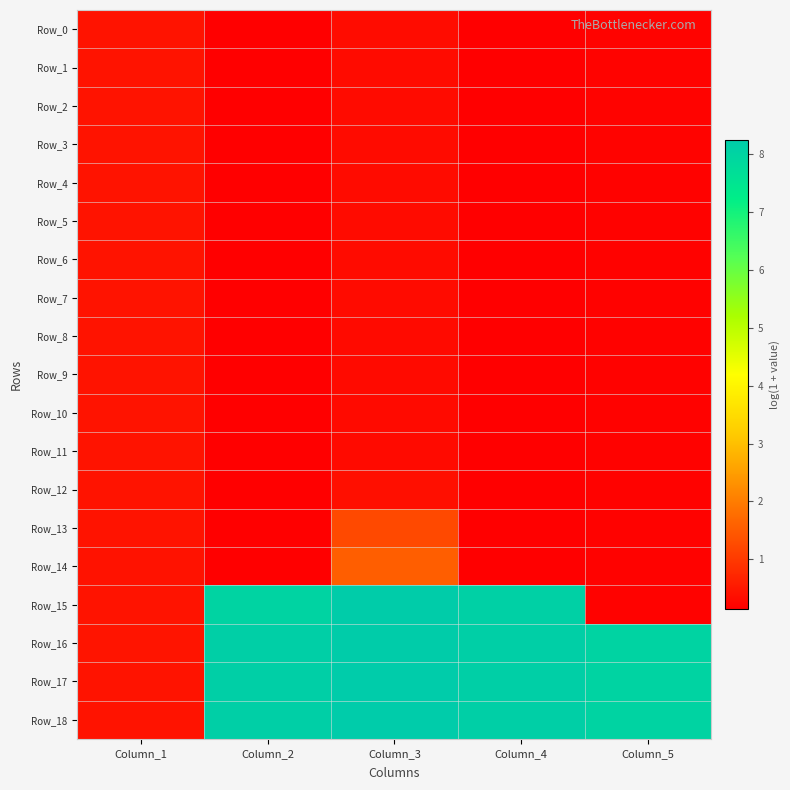

List the series in order of their peak value, highest first.

Row_18, Row_17, Row_15, Row_16, Row_14, Row_13, Row_12, Row_10, Row_7, Row_11, Row_6, Row_8, Row_5, Row_0, Row_9, Row_4, Row_2, Row_3, Row_1